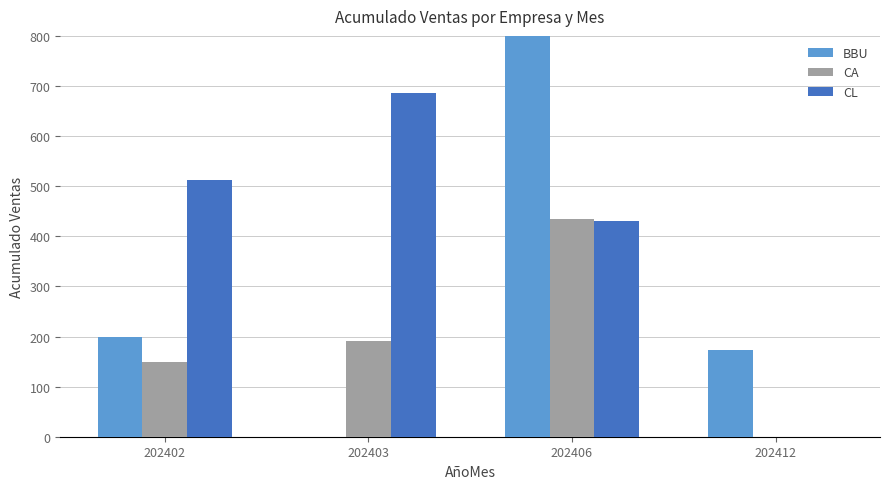

At which label is BBU closest to 404?

202402